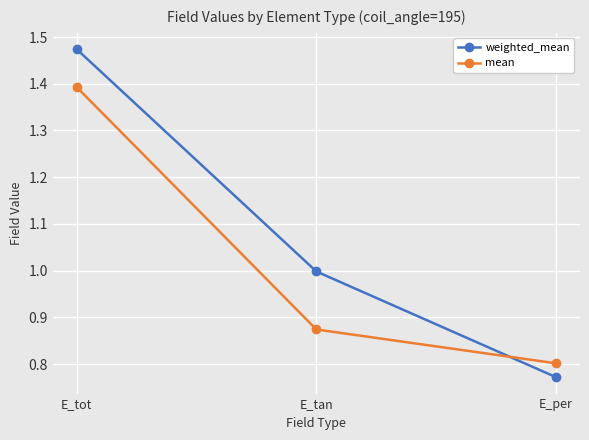

At which category does the chart reach its minimum across all series?

E_per